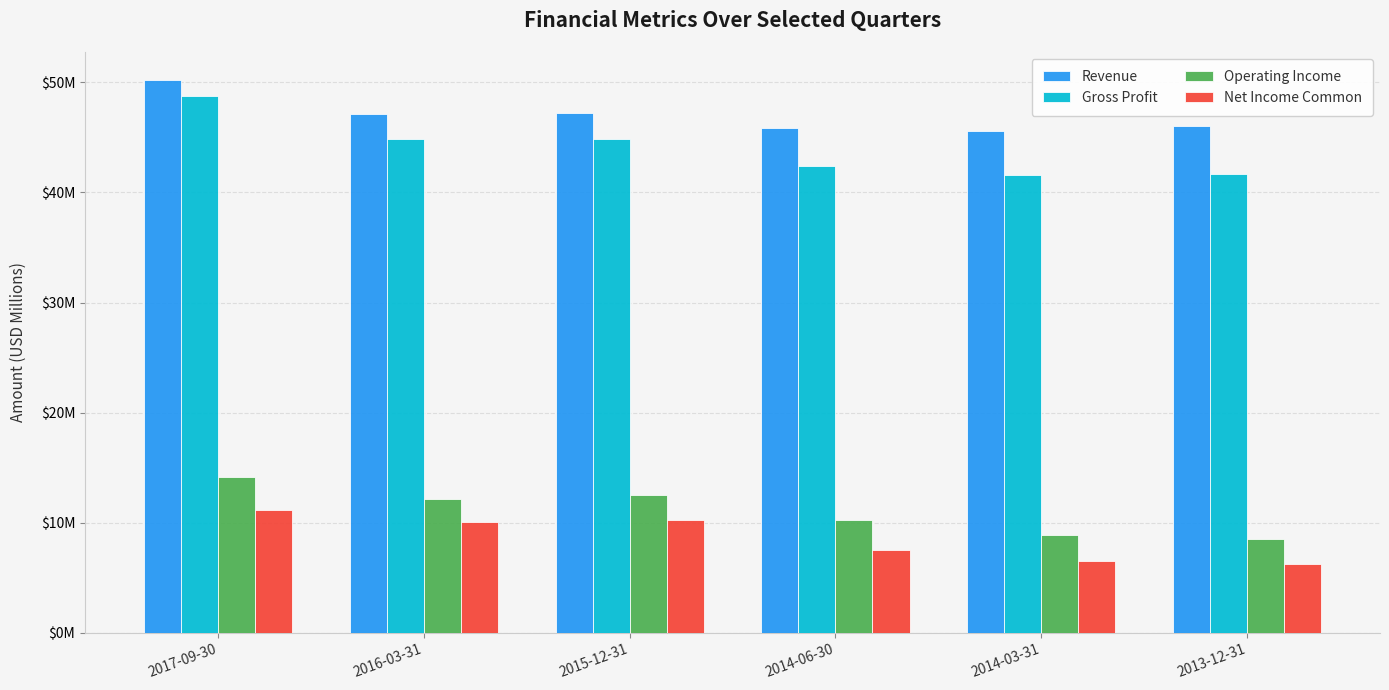

What is the sum of the Gross Profit values at 2013-12-31 and 2015-12-31?

86.6